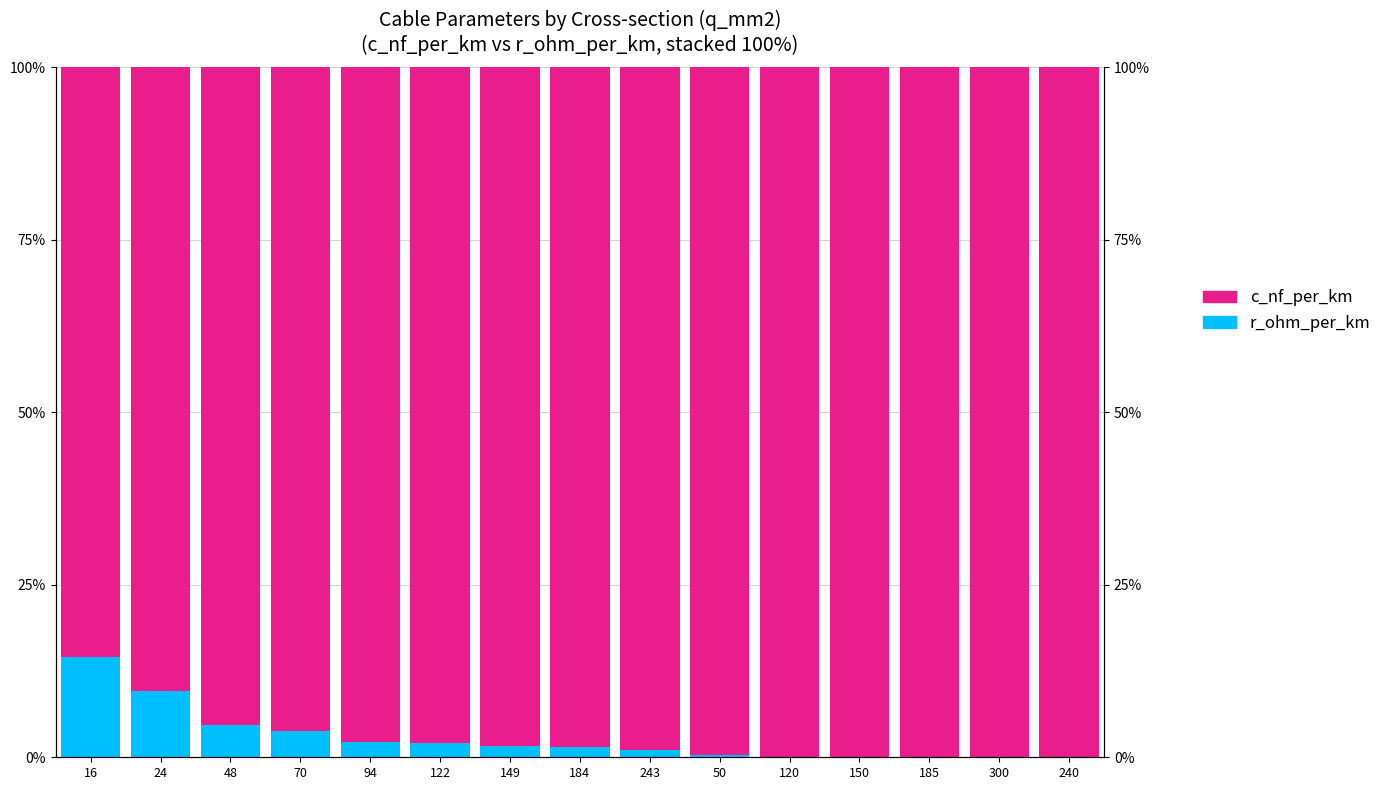

Does the chart contain stacked bars?

No